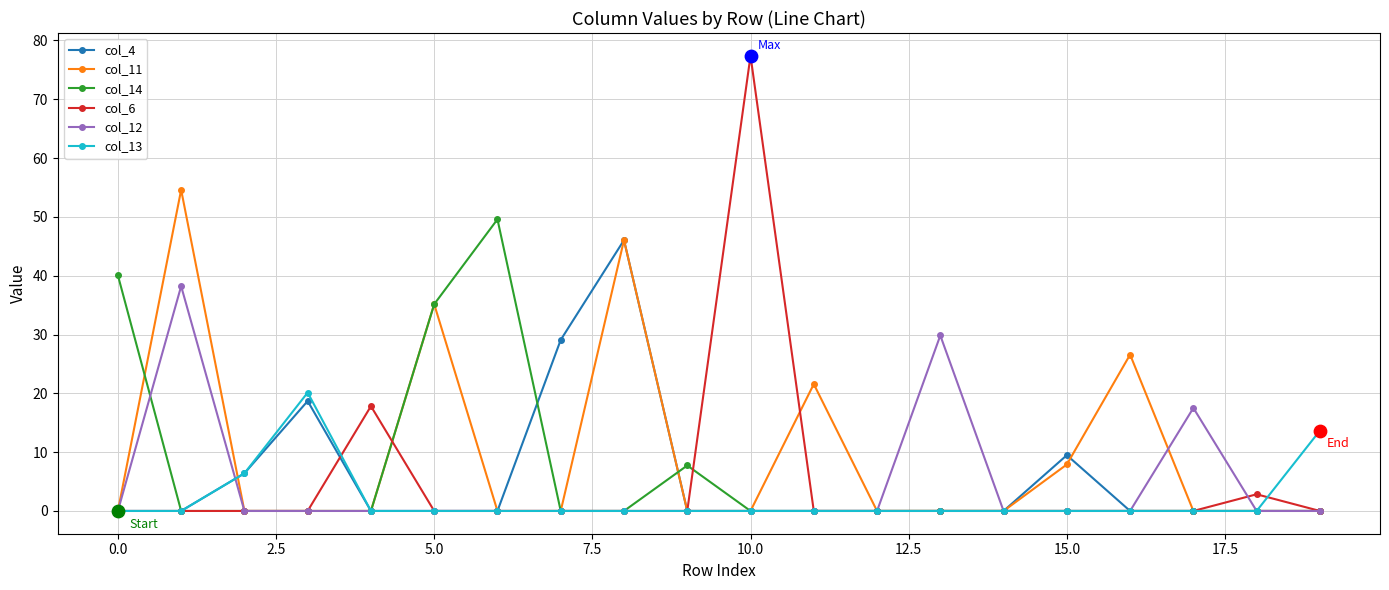

List the series in order of their peak value, lowest first.

col_13, col_12, col_4, col_14, col_11, col_6